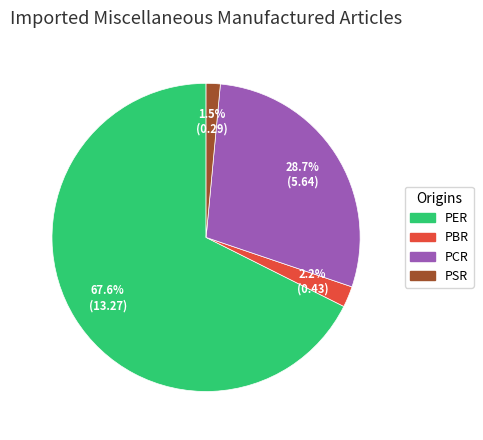

What is the smallest slice in the pie chart?

PSR